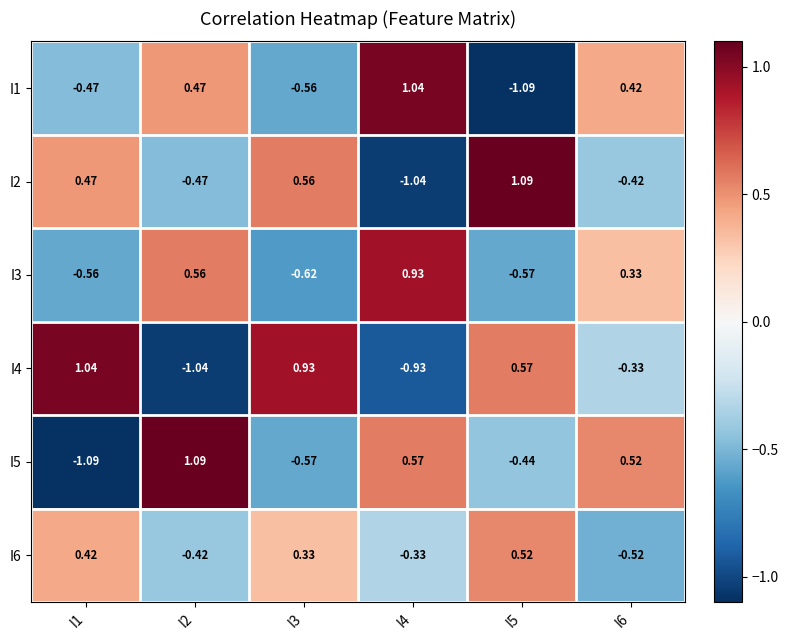

Is the value of I1 at I6 greater than the value of I2 at I4?

Yes